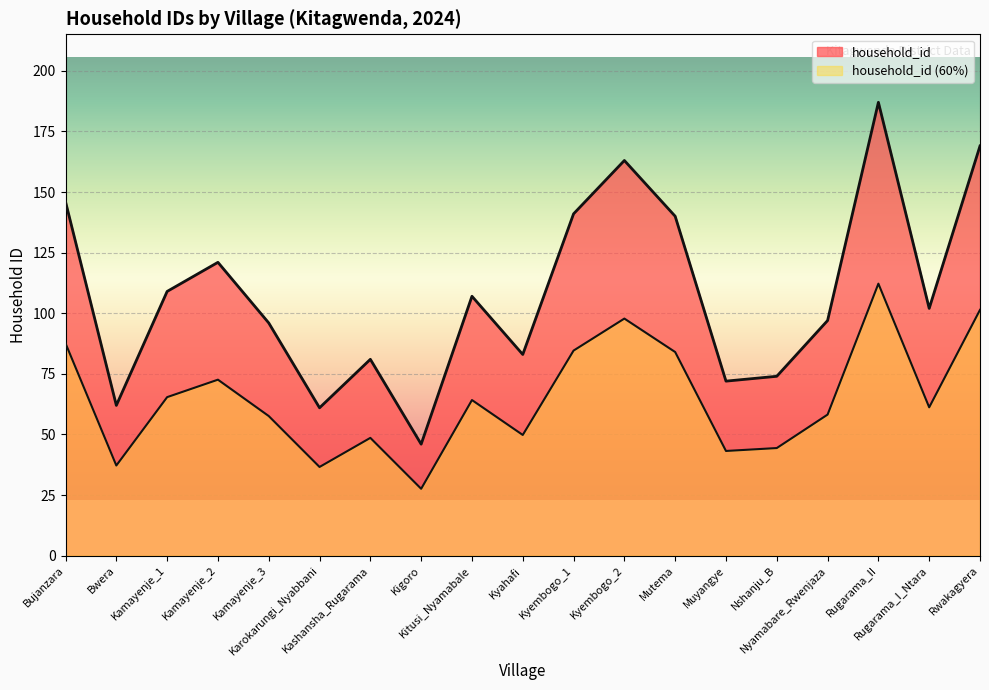

Which has a higher value, Mutema or Muyangye?

Mutema